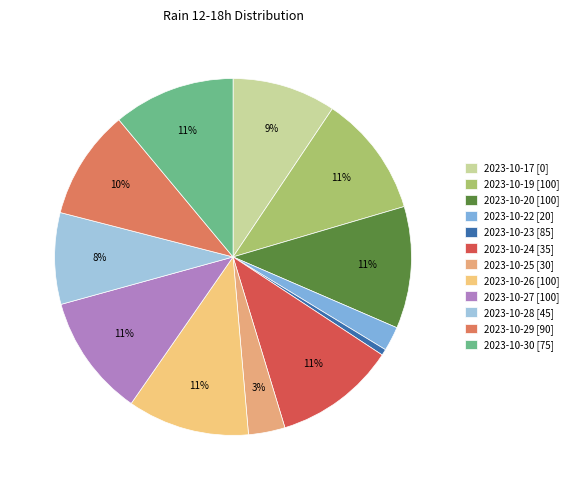

How many segments does this pie chart have?

12